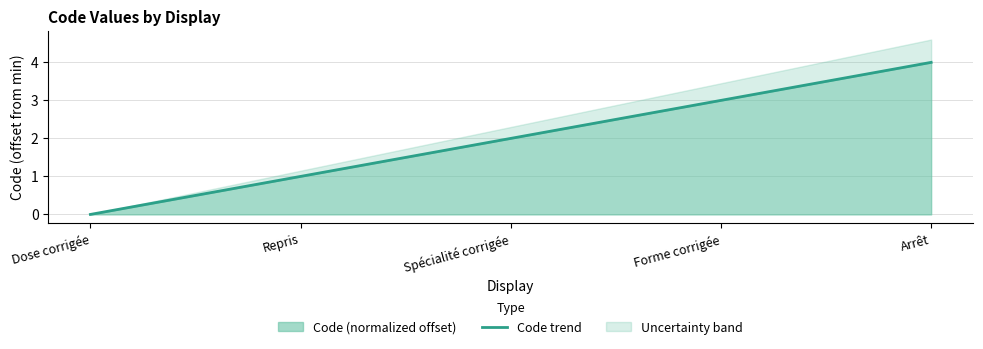

What is the change in value from Dose corrigée to Arrêt?

+4